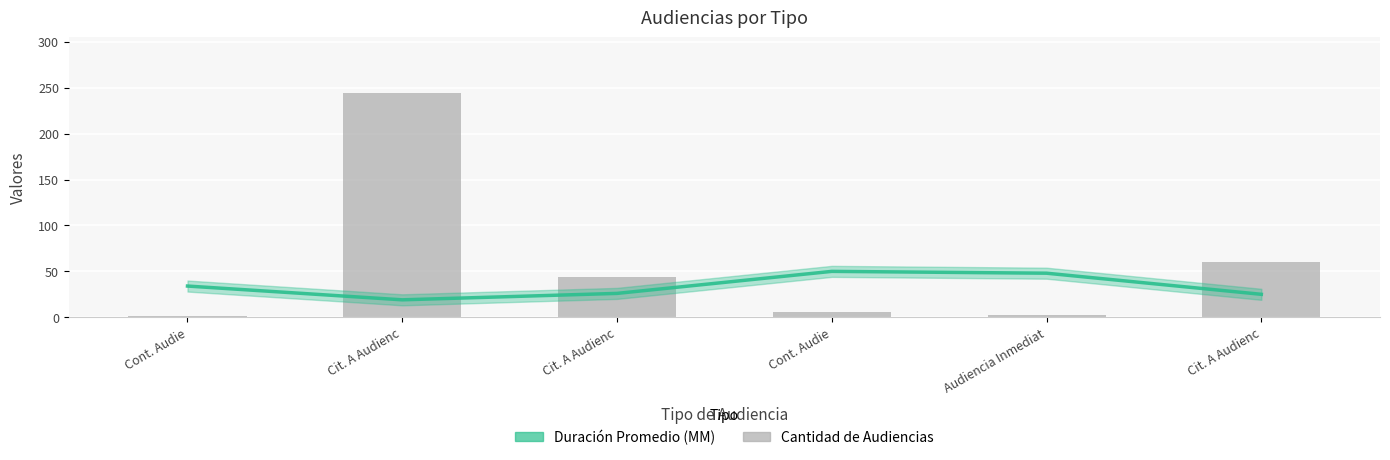

Reading left to right, transcribe all the data shown in this chart.

Duración Promedio en Minutos (MM): Cont. Audie=34	Cit. A Audienc=19	Cit. A Audienc=26	Cont. Audie=50	Audiencia Inmediat=48	Cit. A Audienc=25
Cantidad de Audiencias: Cont. Audie=1	Cit. A Audienc=244	Cit. A Audienc=44	Cont. Audie=6	Audiencia Inmediat=2	Cit. A Audienc=60